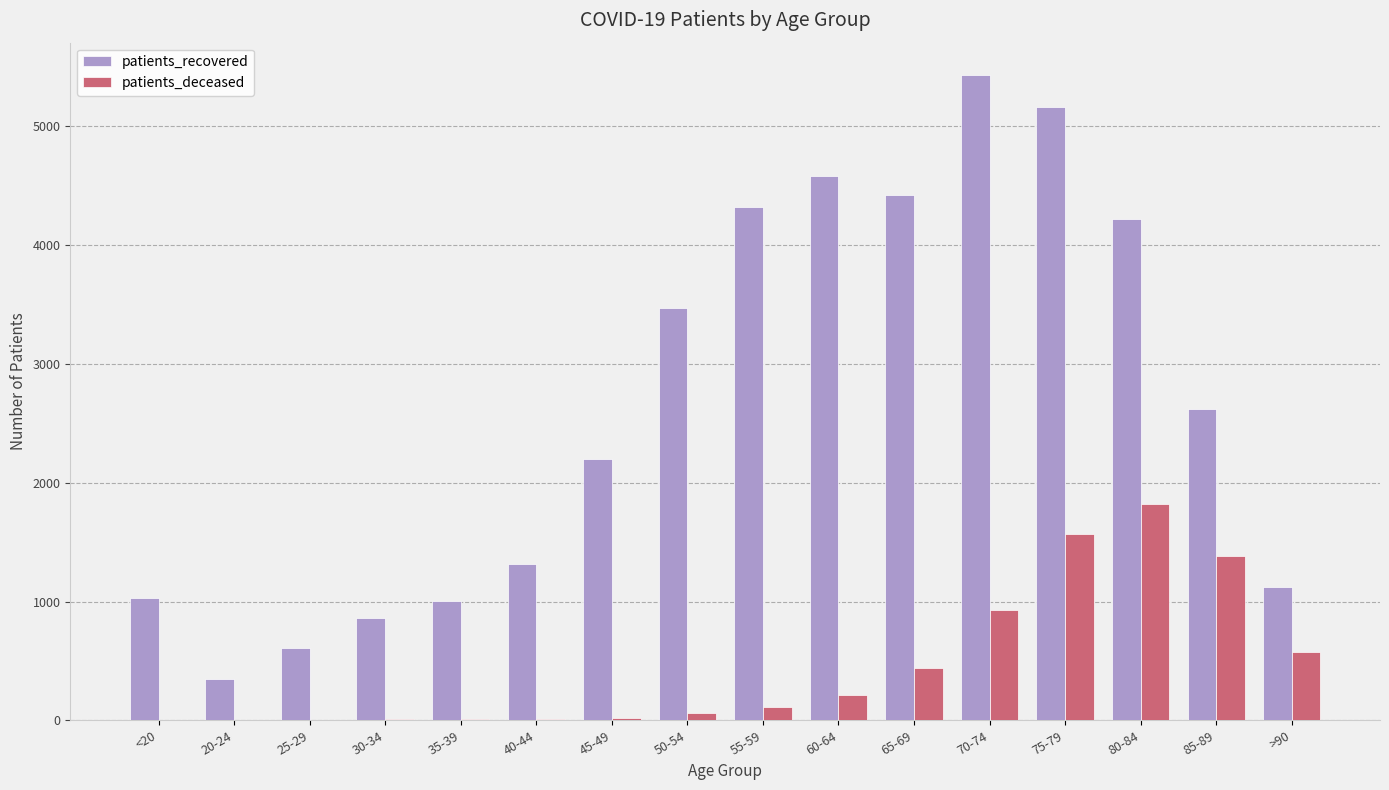

Which category has the highest value in the patients_deceased series?

80-84